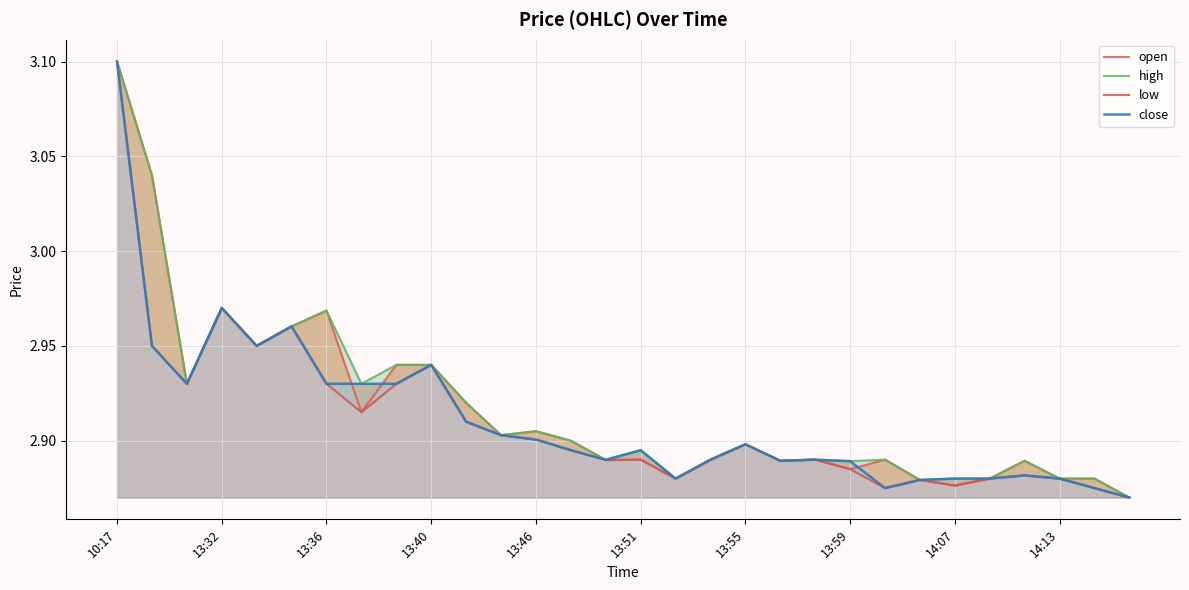

List the series in order of their peak value, lowest first.

open, high, low, close